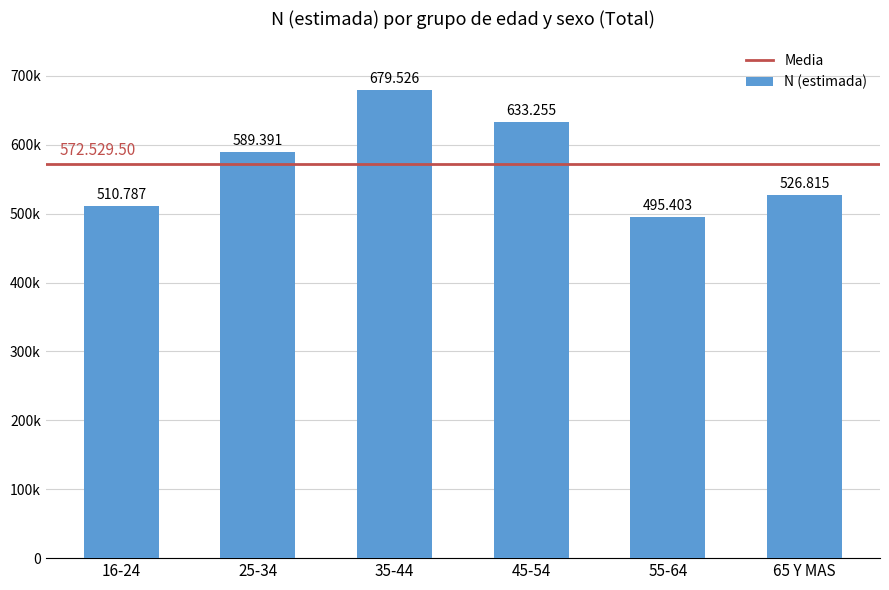

Read the value at 55-64.

495403